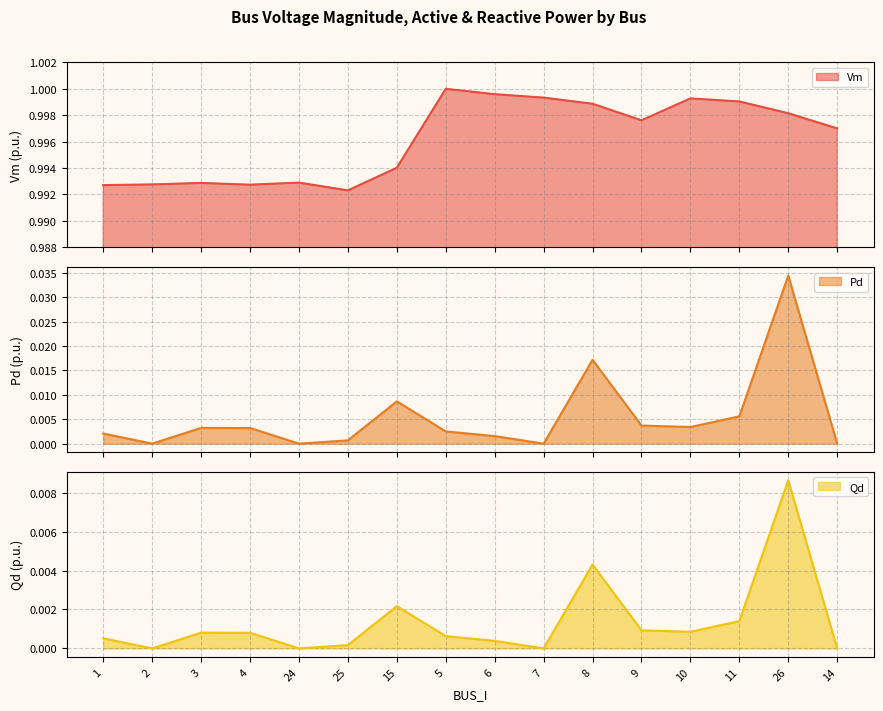

True or false: Qd and Vm cross at least once.

False